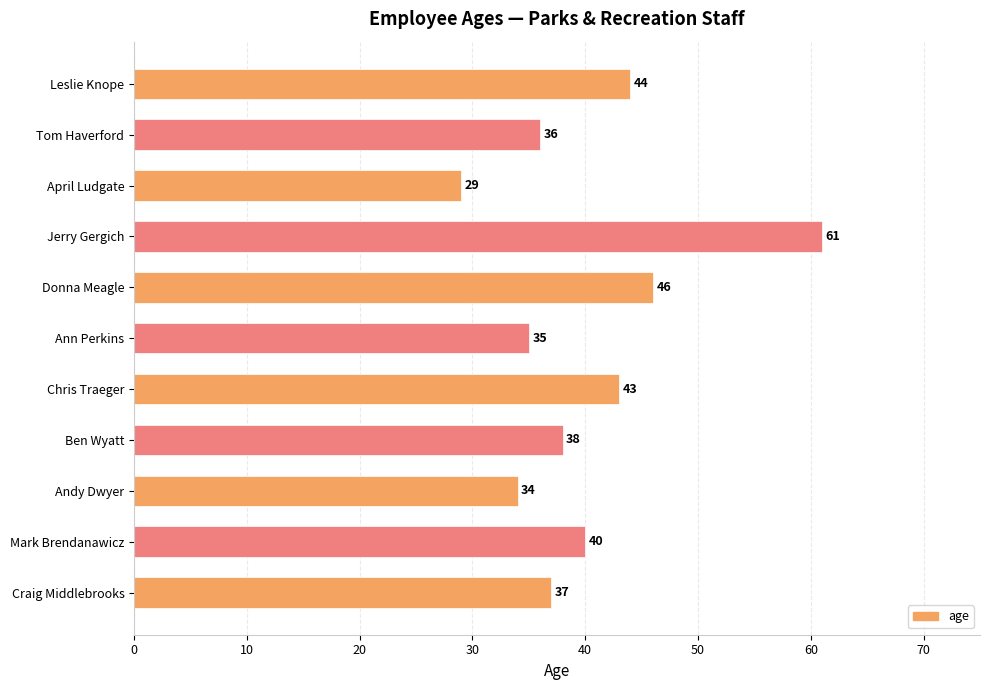

What is the change in value from Craig Middlebrooks to Chris Traeger?

+6